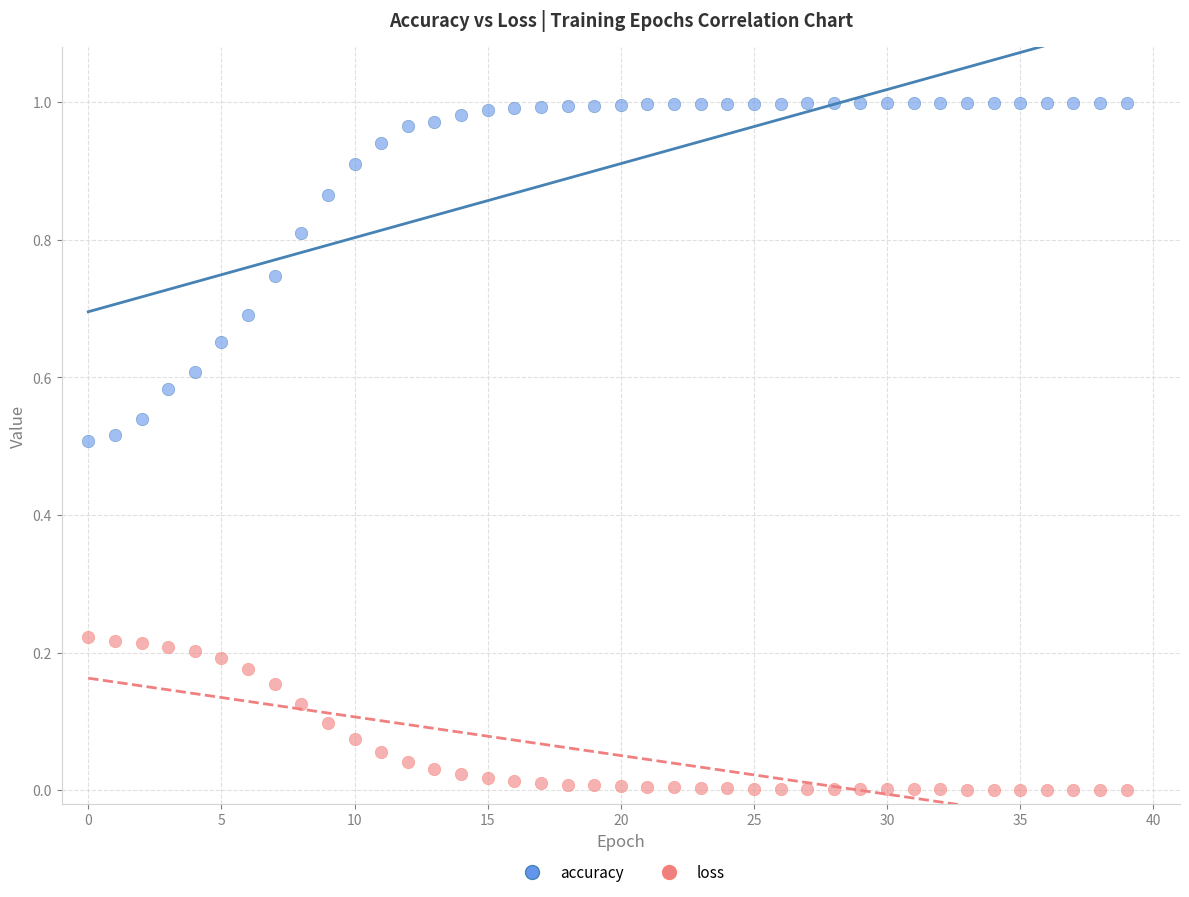

Which series has the widest spread of Y values?

accuracy